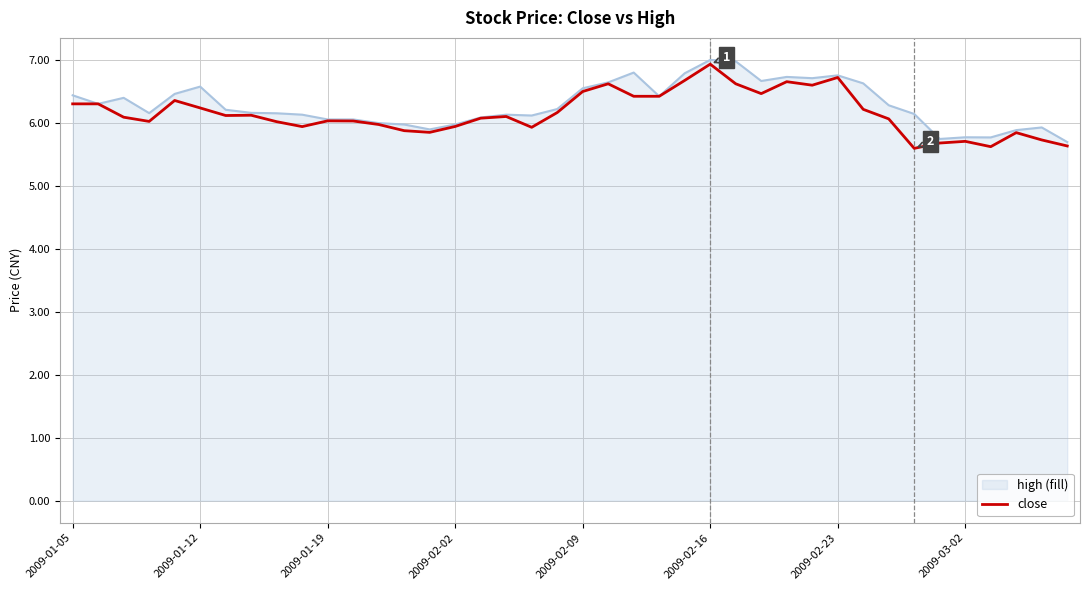

What is the smallest value displayed?

5.6